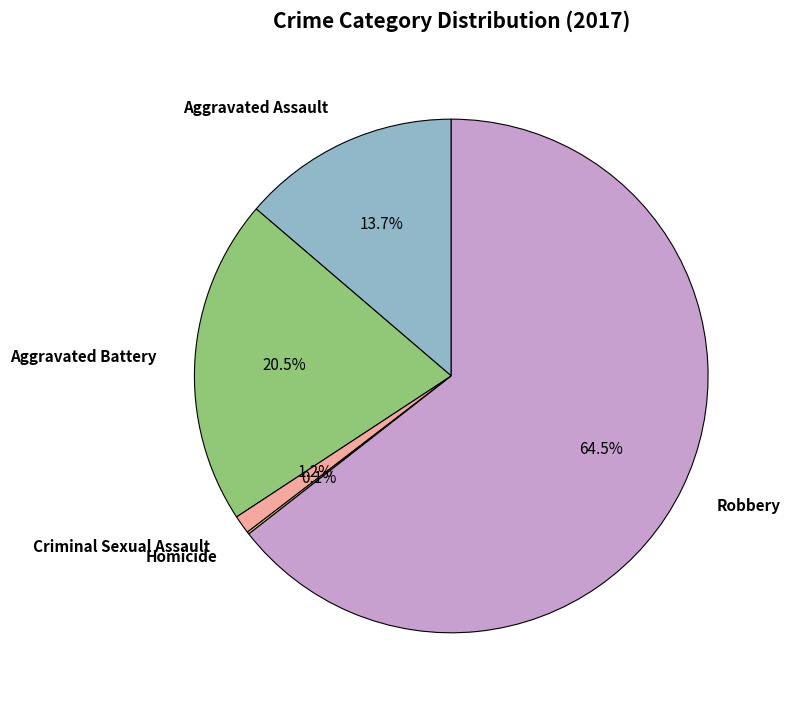

Approximately how many times larger is the value at Aggravated Assault compared to Aggravated Battery?

0.7